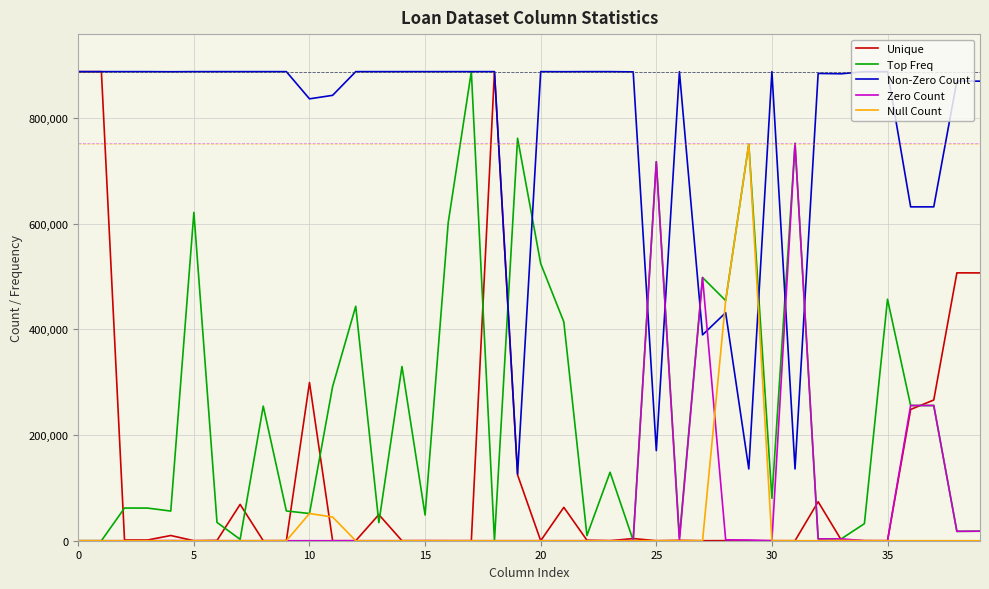

True or false: Top Freq has more than 1 points higher than both neighbors.

True